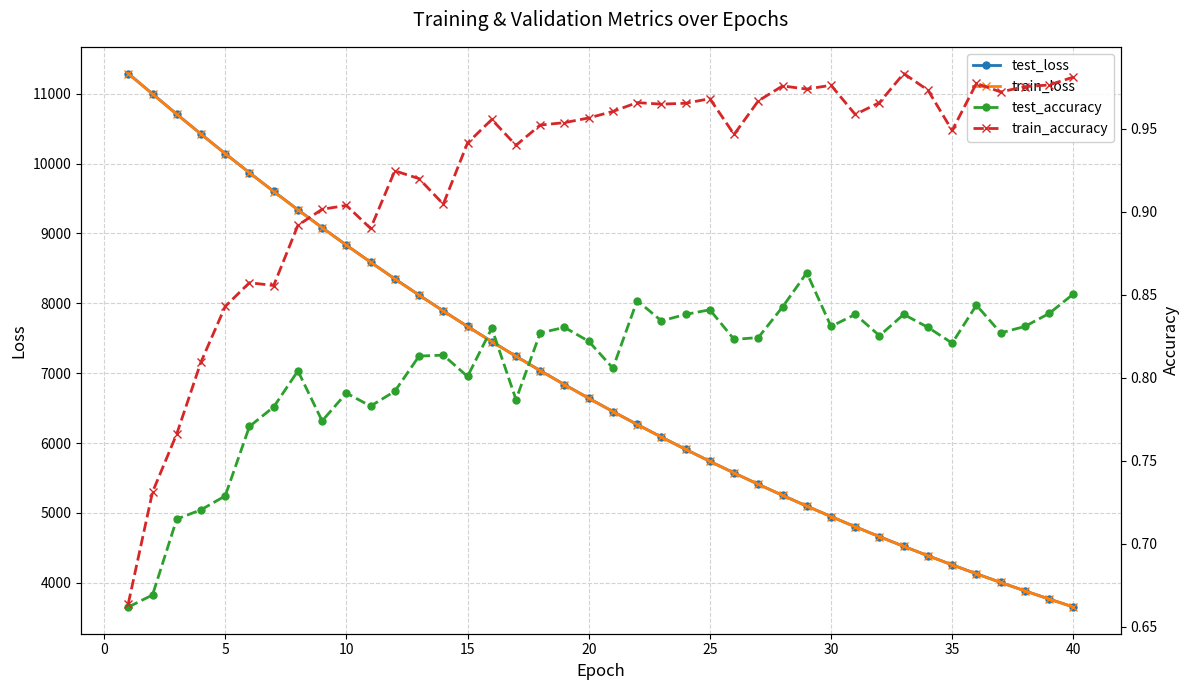

What is the highest value of the test_loss series?

11290.1